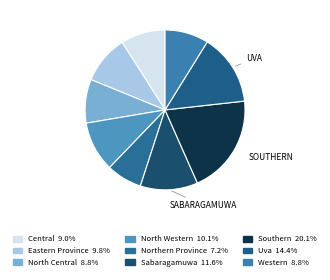

Rank the categories by value from lowest to highest.

Northern Province, North Central, Western, Central, Eastern Province, North Western, Sabaragamuwa, Uva, Southern